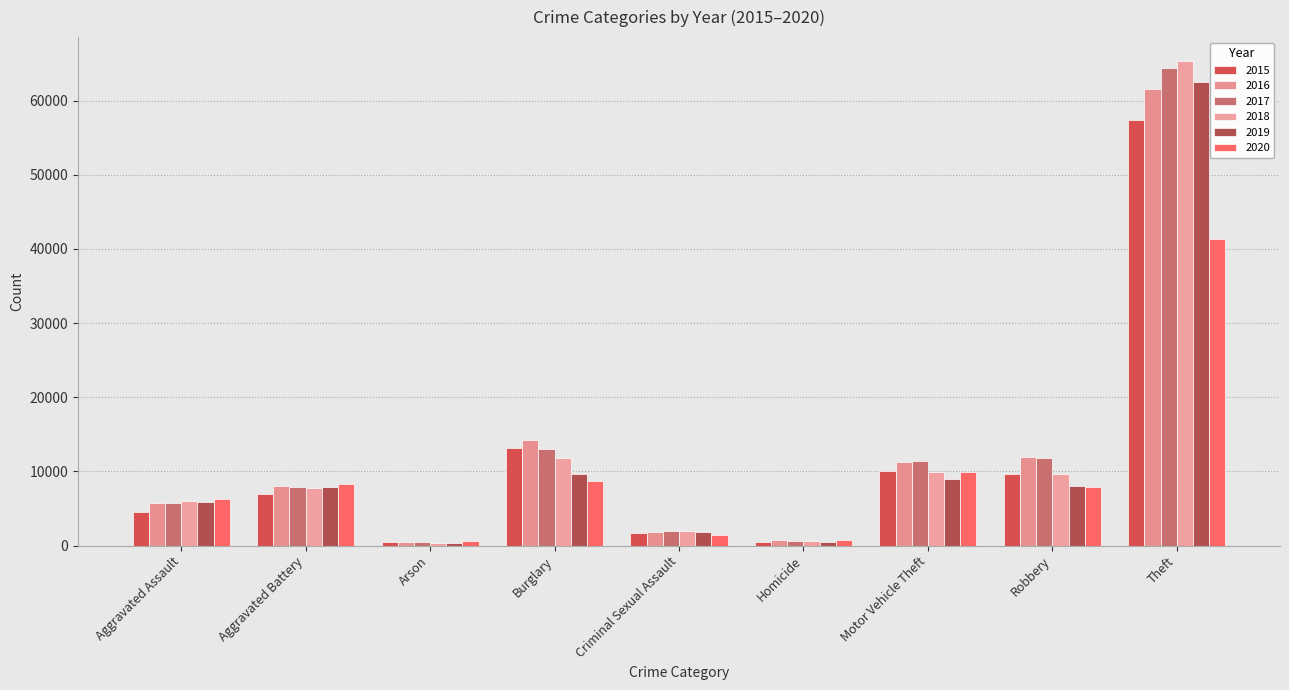

Rank the categories by 2016 value from highest to lowest.

Theft, Burglary, Robbery, Motor Vehicle Theft, Aggravated Battery, Aggravated Assault, Criminal Sexual Assault, Homicide, Arson